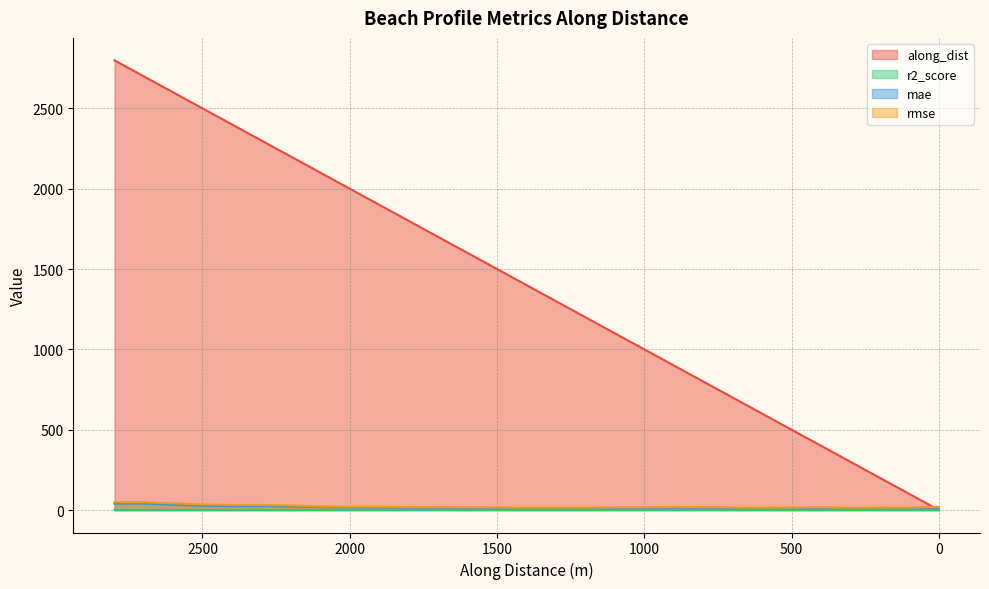

What is the value of the r2_score point at the 12th from the left?

0.2